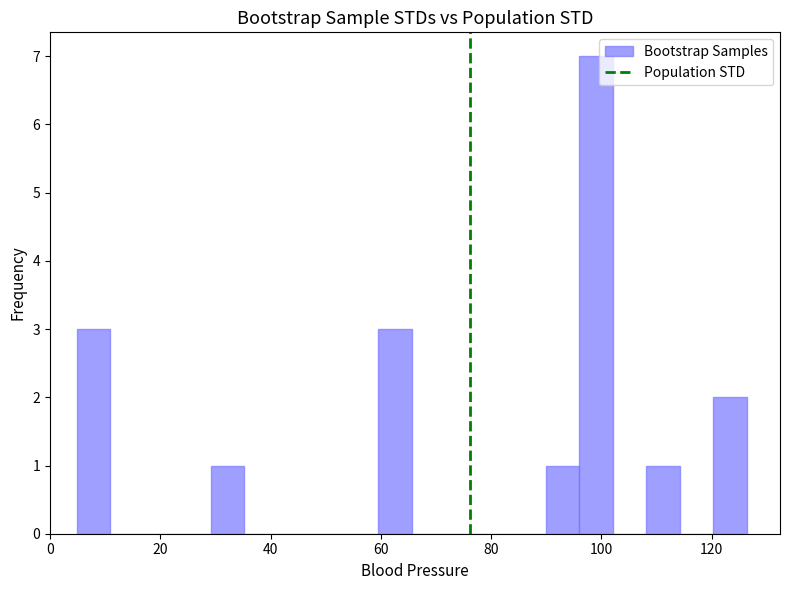

Around what value on the x-axis is the tallest bar? Give the approximate position of its centre, as read against the axis.

98